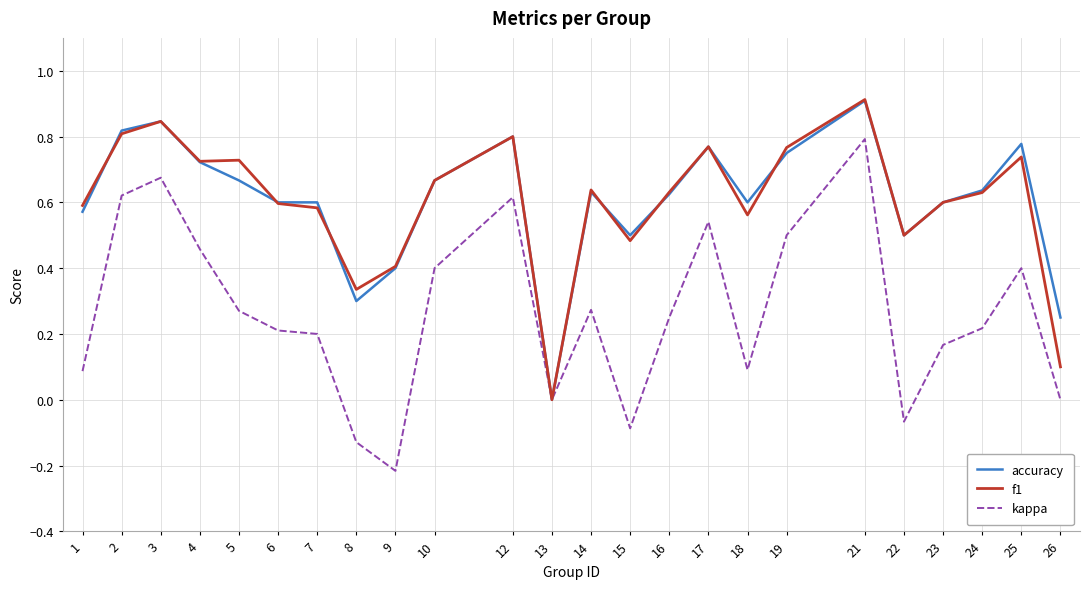

True or false: kappa has a value of 0.3 at 19.

False